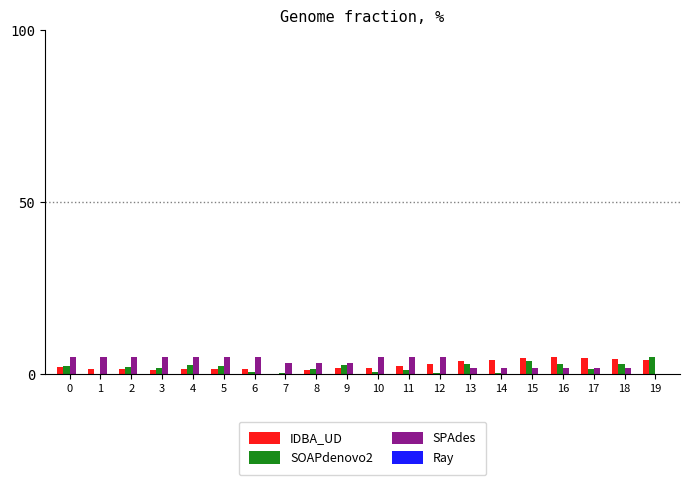

Is it true that IDBA_UD equals 4.6 at 17?

True